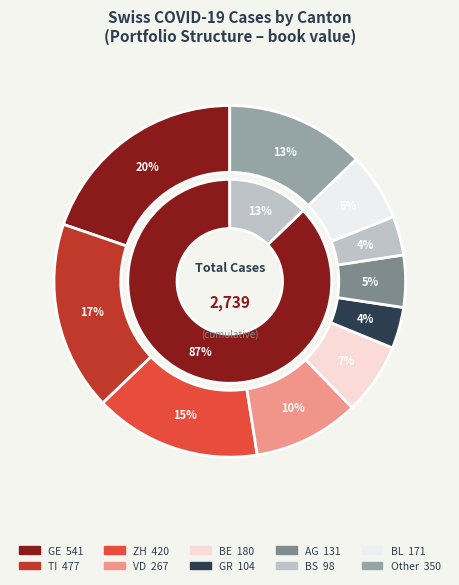

Which has a higher value, 16 or 20?

20